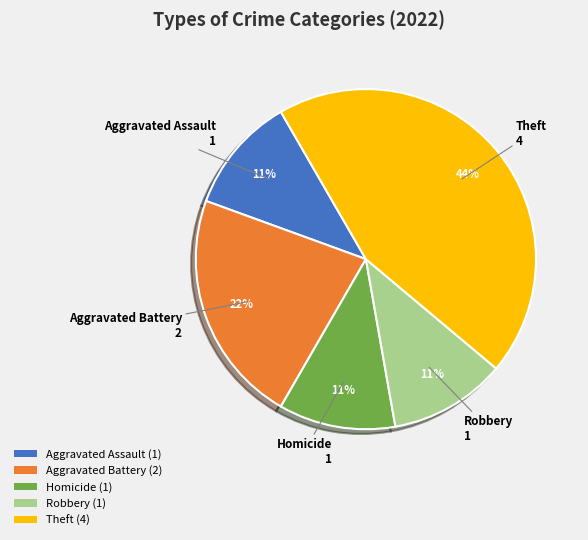

The Aggravated Assault slice represents 11% of the pie. True or false?

True